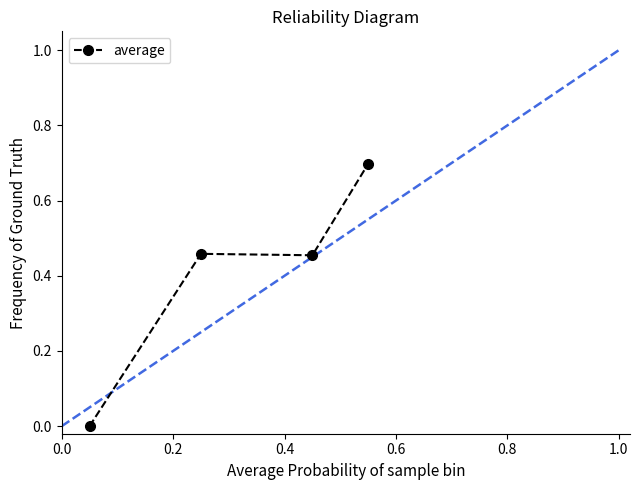

What is the maximum value shown in the chart?

0.7